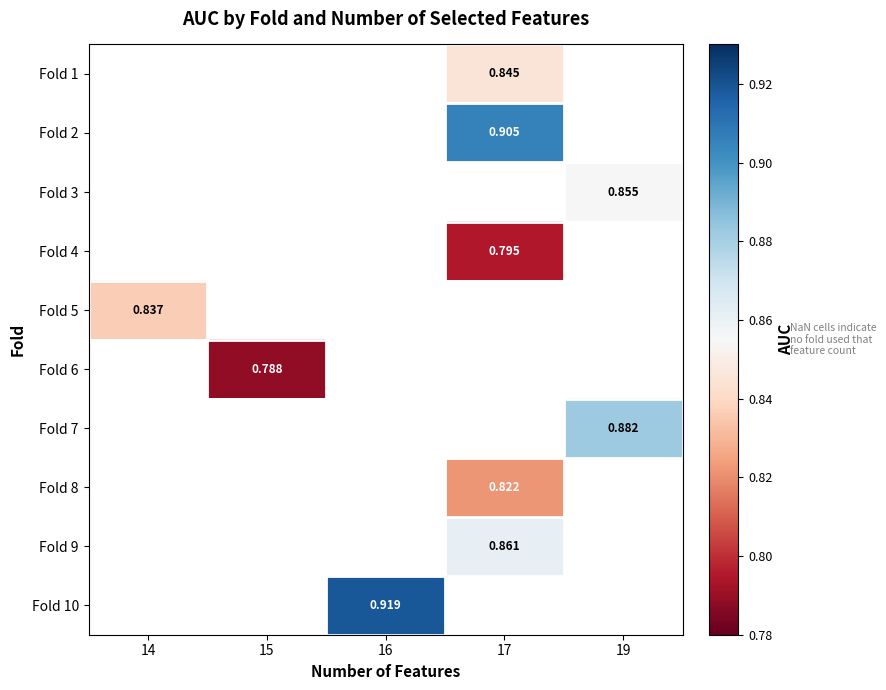

What is the greatest value displayed?

0.9